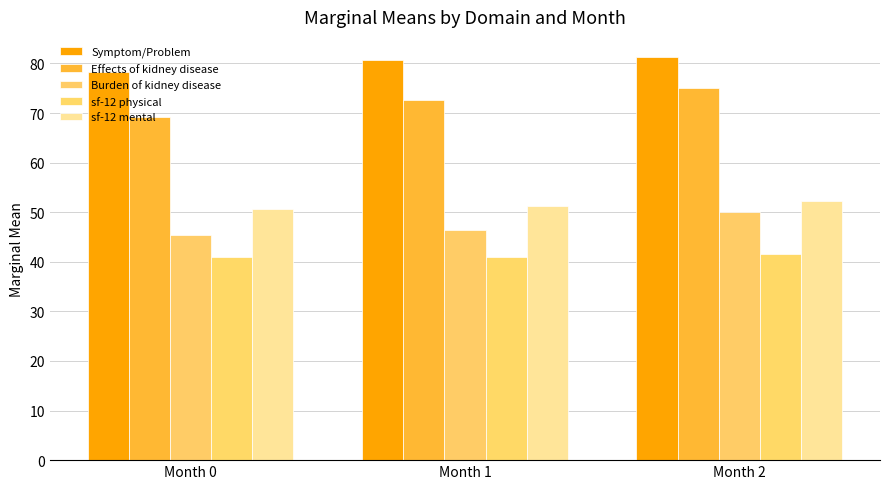

Read the sf-12 mental value at Month 0.

50.6